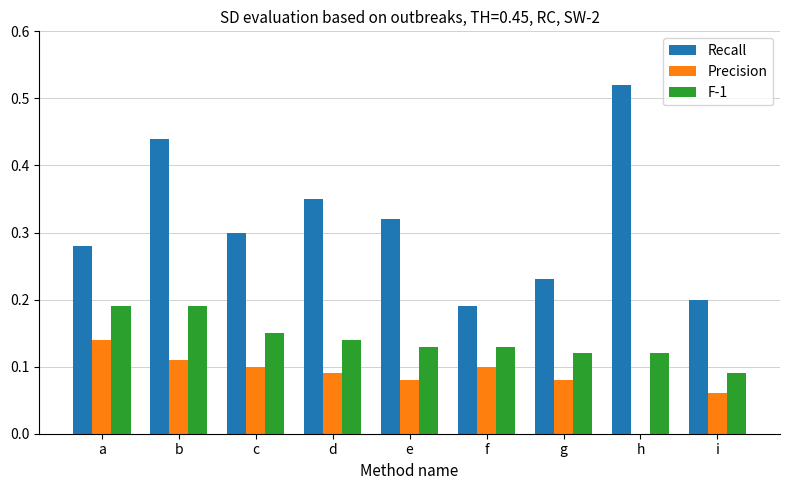

What is the total value across all series at d?

0.6